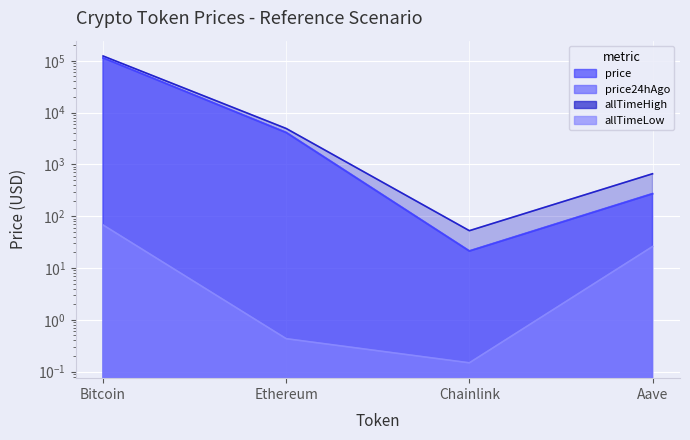

Which category has the highest value across all series?

Bitcoin